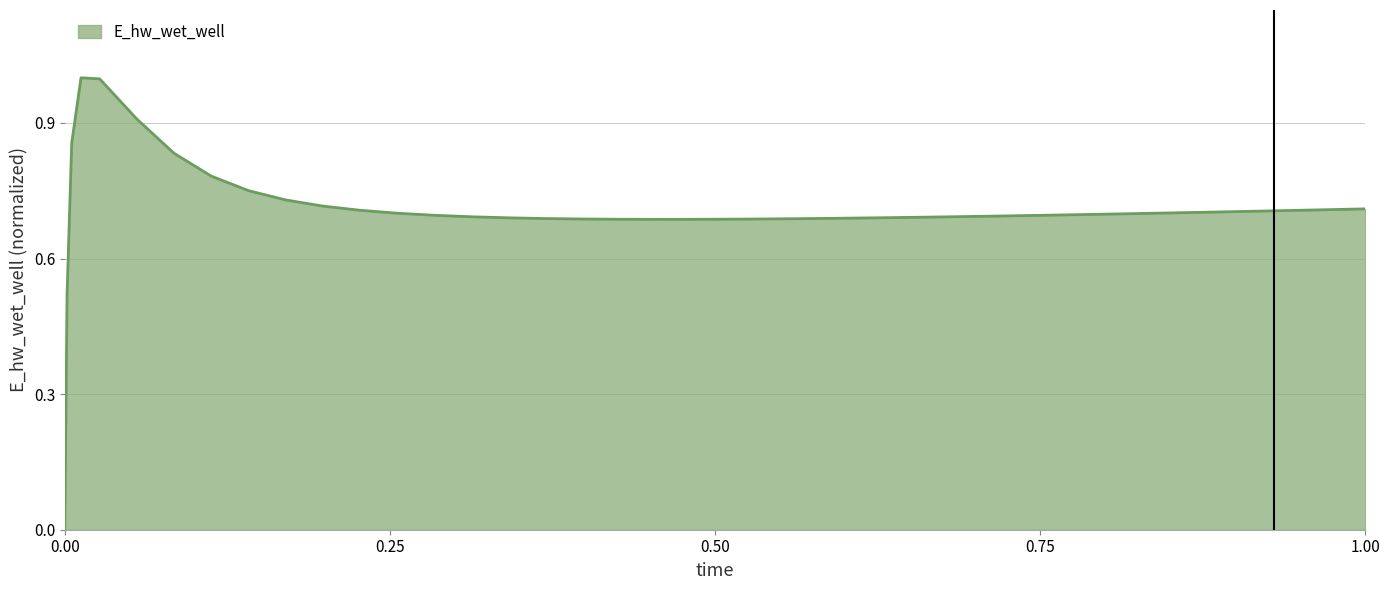

What is the greatest value displayed?

1.0